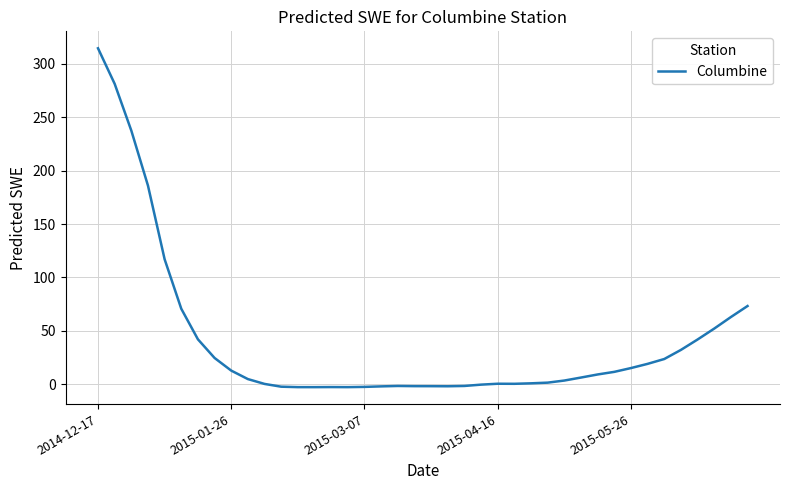

What is the difference between the maximum and minimum values?

317.6